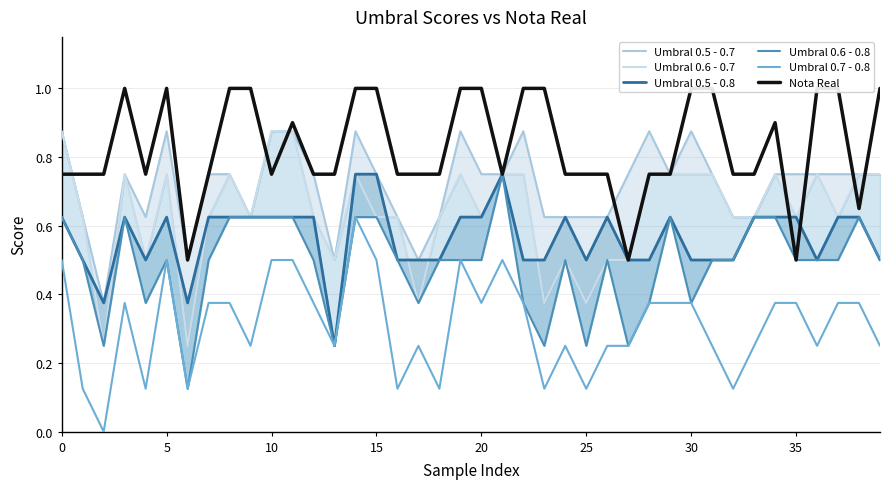

Reading left to right, extract all data points from this chart.

Umbral 0.5 - 0.7: 0.9	0.6	0.4	0.8	0.6	0.9	0.5	0.8	0.8	0.6	0.9	0.9	0.8	0.5	0.9	0.8	0.6	0.5	0.6	0.9	0.8	0.8	0.9	0.6	0.6	0.6	0.6	0.8	0.9	0.8	0.9	0.8	0.6	0.6	0.8	0.8	0.8	0.8	0.8	0.8
Umbral 0.6 - 0.7: 0.9	0.6	0.2	0.8	0.5	0.8	0.2	0.6	0.8	0.6	0.9	0.9	0.6	0.5	0.8	0.6	0.6	0.4	0.6	0.8	0.6	0.8	0.8	0.4	0.5	0.4	0.5	0.5	0.8	0.8	0.8	0.8	0.6	0.6	0.8	0.6	0.8	0.6	0.8	0.8
Umbral 0.5 - 0.8: 0.6	0.5	0.4	0.6	0.5	0.6	0.4	0.6	0.6	0.6	0.6	0.6	0.6	0.2	0.8	0.8	0.5	0.5	0.5	0.6	0.6	0.8	0.5	0.5	0.6	0.5	0.6	0.5	0.5	0.6	0.5	0.5	0.5	0.6	0.6	0.6	0.5	0.6	0.6	0.5
Umbral 0.6 - 0.8: 0.6	0.5	0.2	0.6	0.4	0.5	0.1	0.5	0.6	0.6	0.6	0.6	0.5	0.2	0.6	0.6	0.5	0.4	0.5	0.5	0.5	0.8	0.4	0.2	0.5	0.2	0.5	0.2	0.4	0.6	0.4	0.5	0.5	0.6	0.6	0.5	0.5	0.5	0.6	0.5
Umbral 0.7 - 0.8: 0.5	0.1	0.0	0.4	0.1	0.5	0.1	0.4	0.4	0.2	0.5	0.5	0.4	0.2	0.6	0.5	0.1	0.2	0.1	0.5	0.4	0.5	0.4	0.1	0.2	0.1	0.2	0.2	0.4	0.4	0.4	0.2	0.1	0.2	0.4	0.4	0.2	0.4	0.4	0.2
Nota Real: 0.8	0.8	0.8	1.0	0.8	1.0	0.5	0.8	1.0	1.0	0.8	0.9	0.8	0.8	1.0	1.0	0.8	0.8	0.8	1.0	1.0	0.8	1.0	1.0	0.8	0.8	0.8	0.5	0.8	0.8	1.0	1.0	0.8	0.8	0.9	0.5	1.0	1.0	0.7	1.0